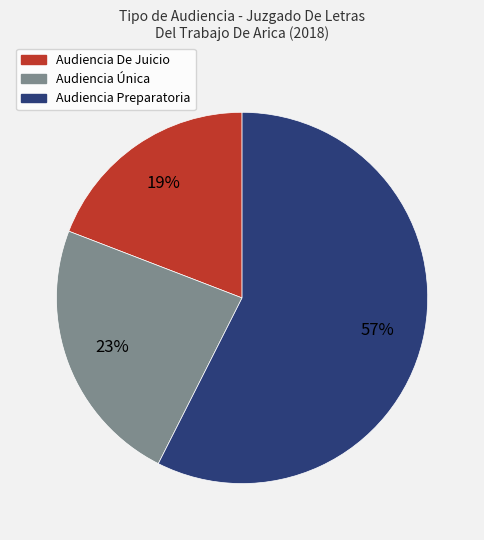

To the nearest percent, what is the combined percentage of Audiencia Preparatoria and Audiencia De Juicio?

77%